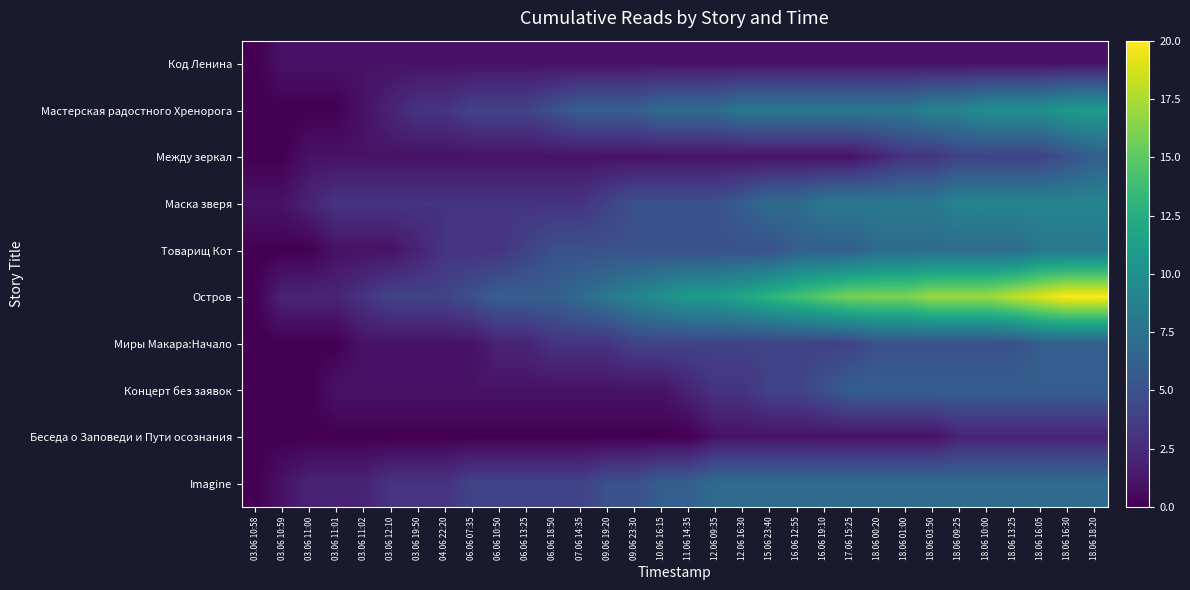

How many data points does each series have?

32